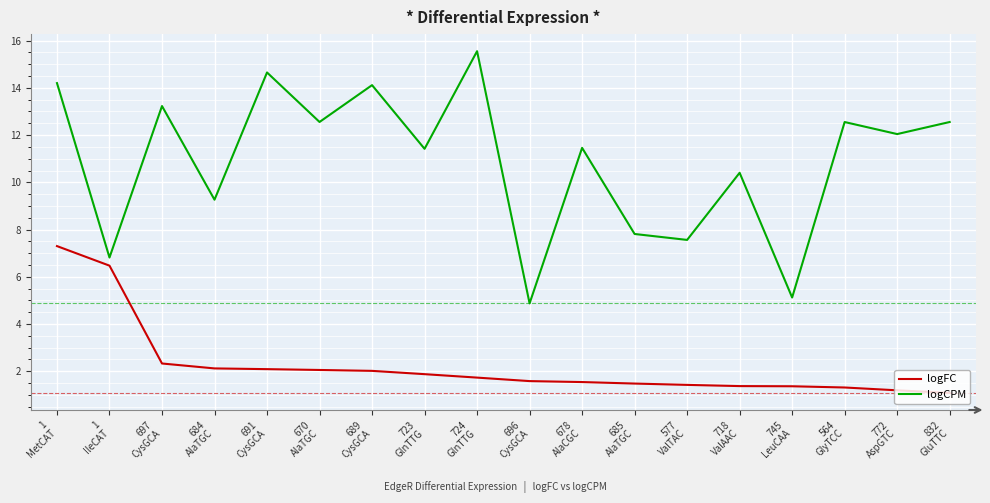

What is the minimum value for logCPM?

4.9